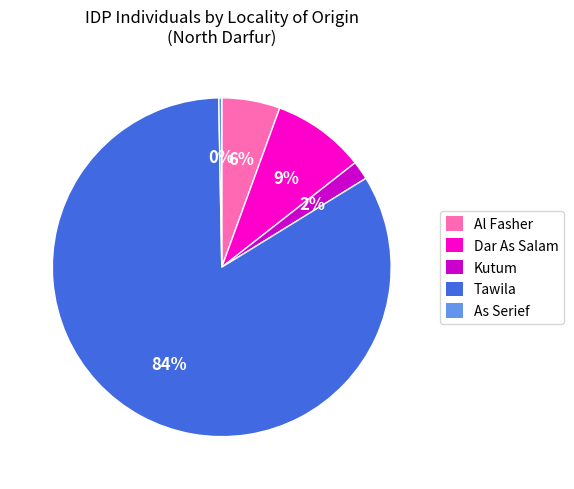

Count the number of slices in the pie.

5